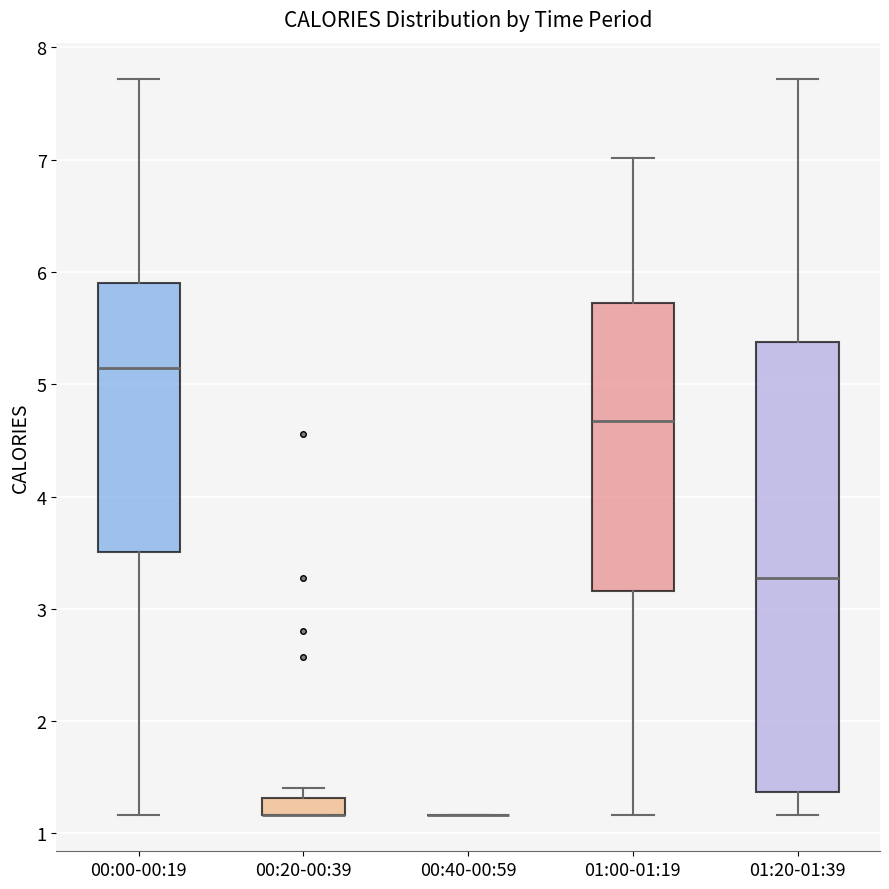

Where does the median line of the box for 00:00-00:19 sit on the y-axis? The values are not printed on the chart, so give them approximately, as read against the axis.

5.1